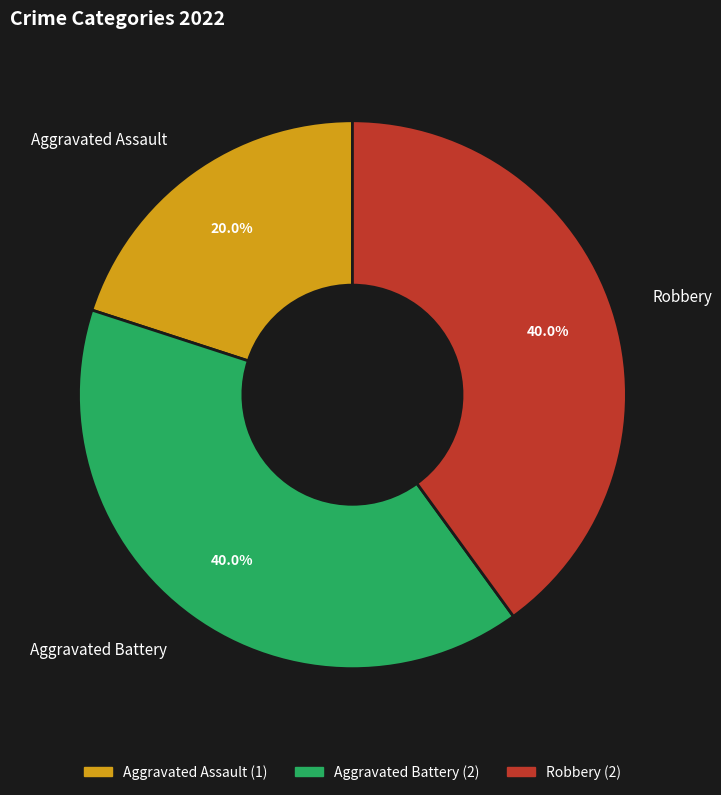

What is the ratio of the value at Robbery to the value at Aggravated Battery?

1.0